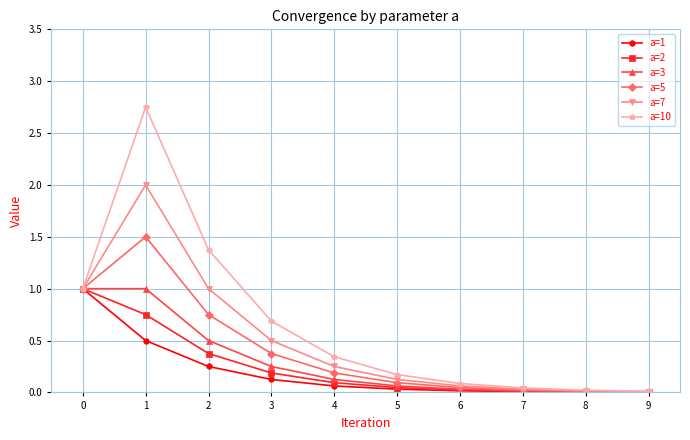

Count the number of categories in the chart.

10